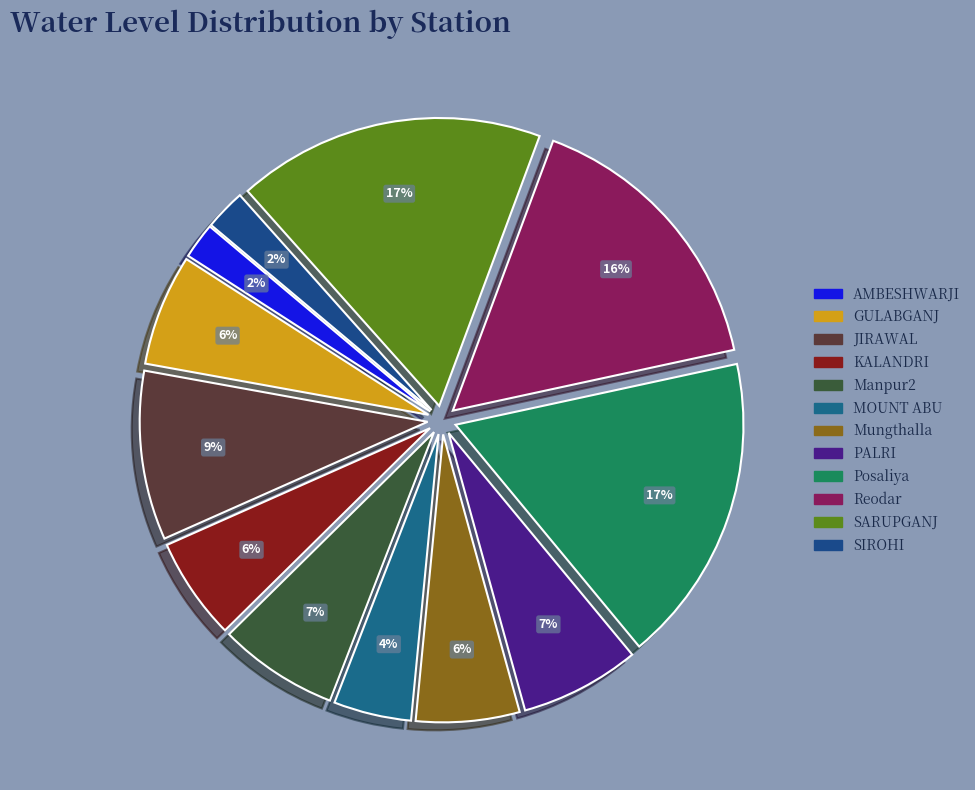

What percentage is NOT represented by SIROHI?

97.7%